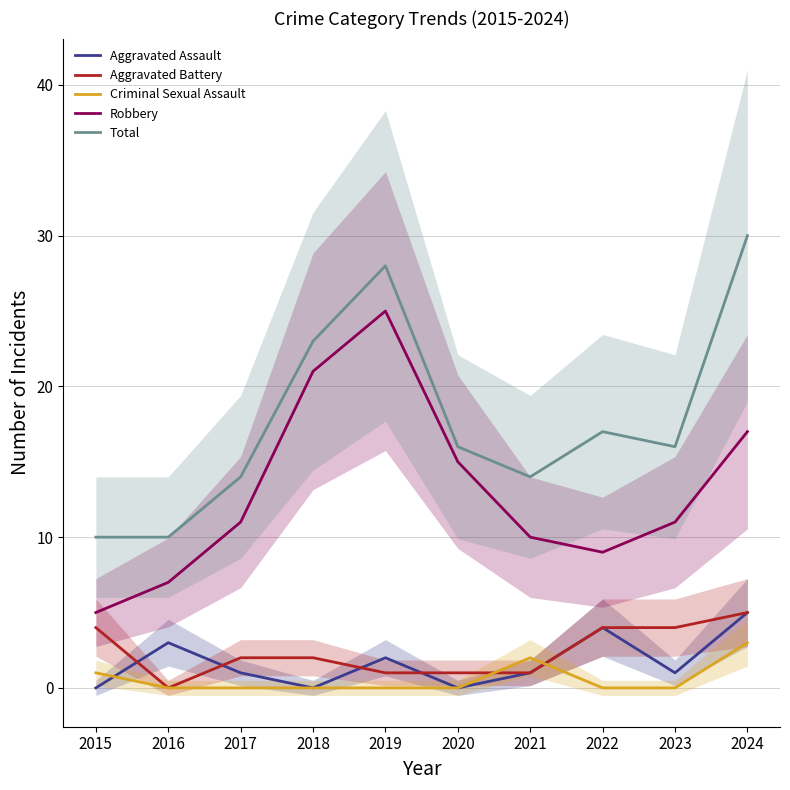

Reading left to right, list all the values displayed in this chart.

Aggravated Assault: 2015=0	2016=3	2017=1	2018=0	2019=2	2020=0	2021=1	2022=4	2023=1	2024=5
Aggravated Battery: 2015=4	2016=0	2017=2	2018=2	2019=1	2020=1	2021=1	2022=4	2023=4	2024=5
Criminal Sexual Assault: 2015=1	2016=0	2017=0	2018=0	2019=0	2020=0	2021=2	2022=0	2023=0	2024=3
Robbery: 2015=5	2016=7	2017=11	2018=21	2019=25	2020=15	2021=10	2022=9	2023=11	2024=17
Total: 2015=10	2016=10	2017=14	2018=23	2019=28	2020=16	2021=14	2022=17	2023=16	2024=30